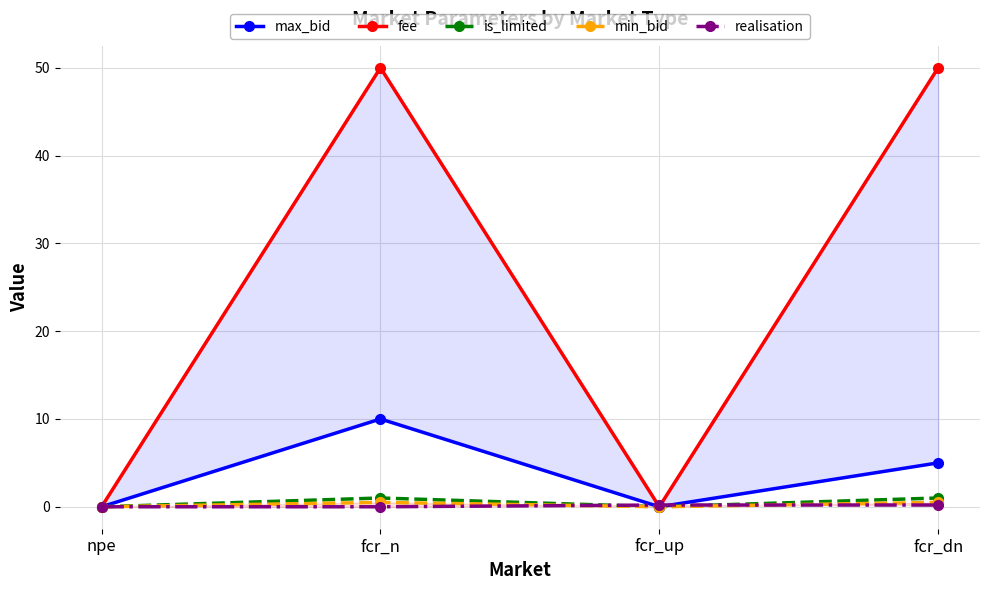

Which series has the largest total across all categories?

fee